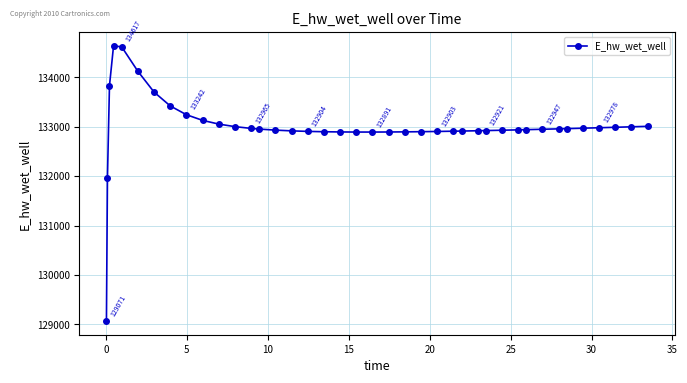

What is the minimum value shown in the chart?

129070.8